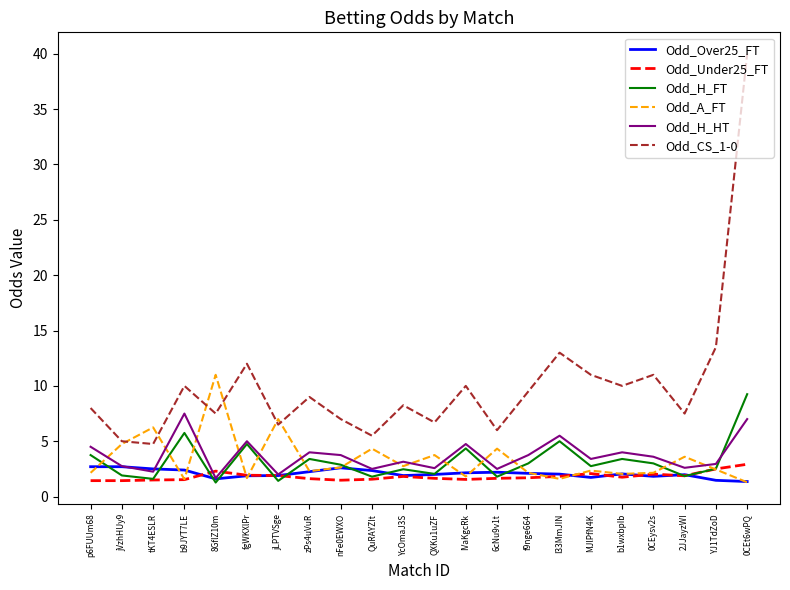

What value does the Odd_H_HT series have at QuRAYZIt?

2.5